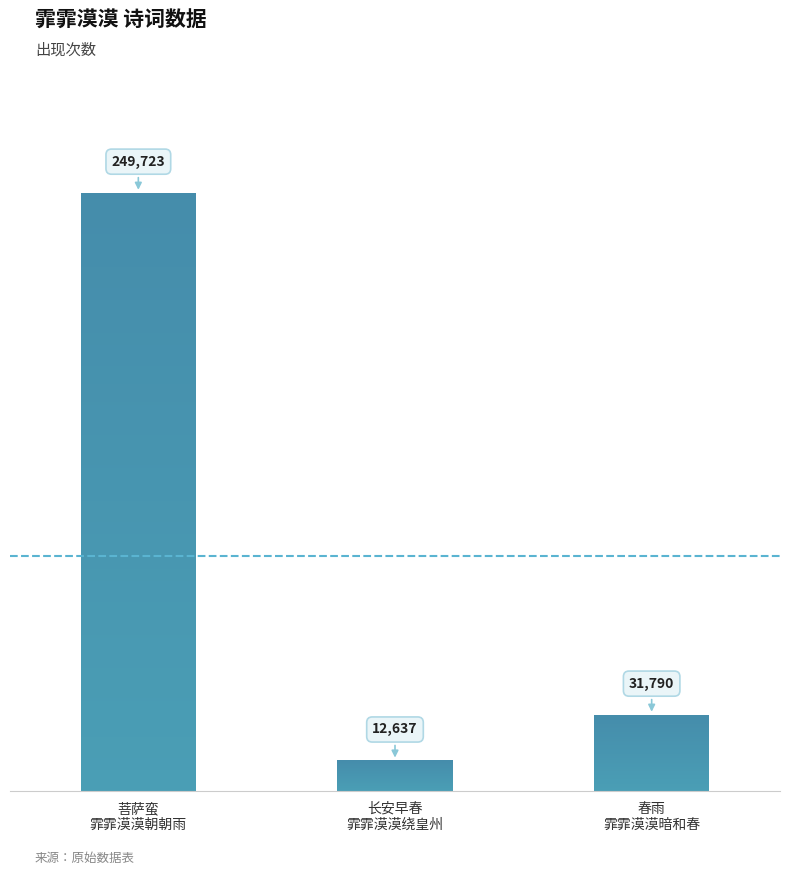

What is the value of the 3rd bar from the left?

31790